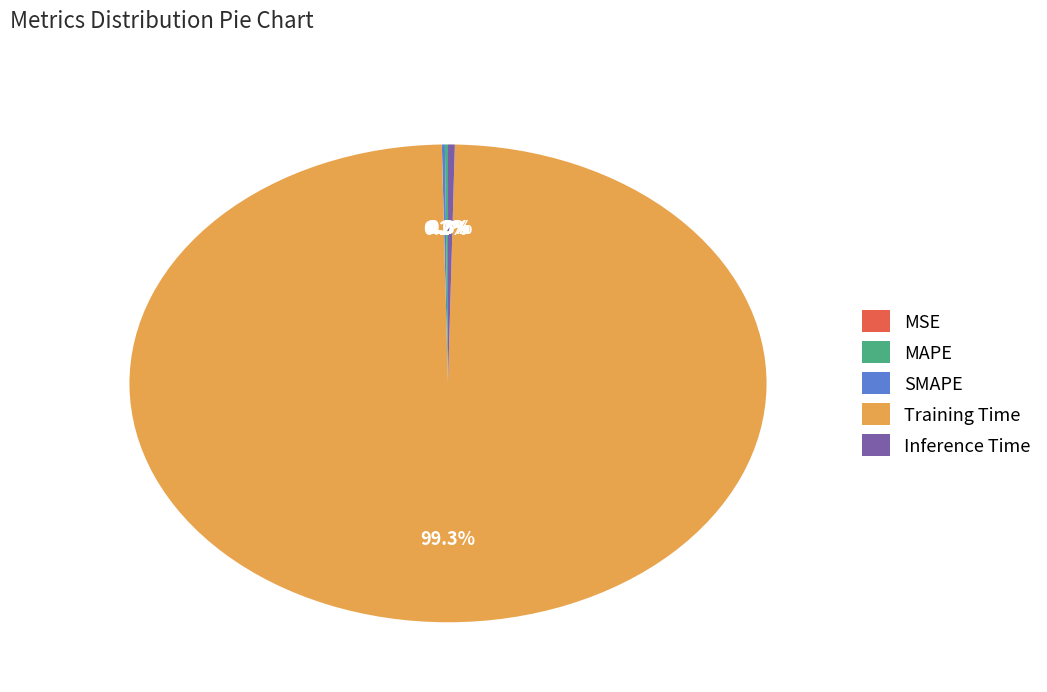

What is the largest slice in the pie chart?

Training Time